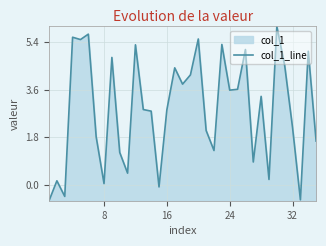

Which has a higher value, 27 or 25?

25